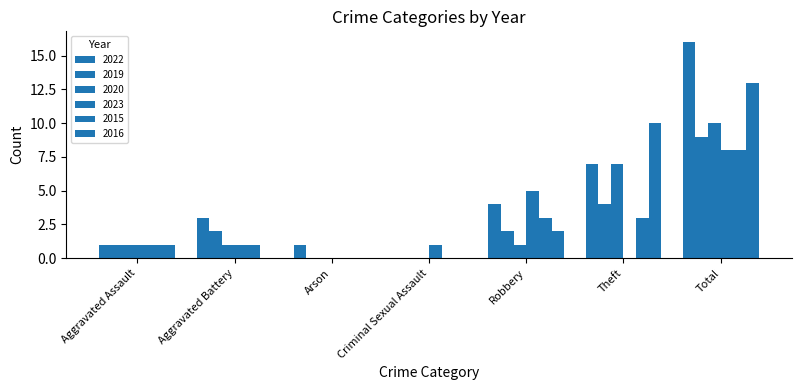

How many groups of bars are there?

7